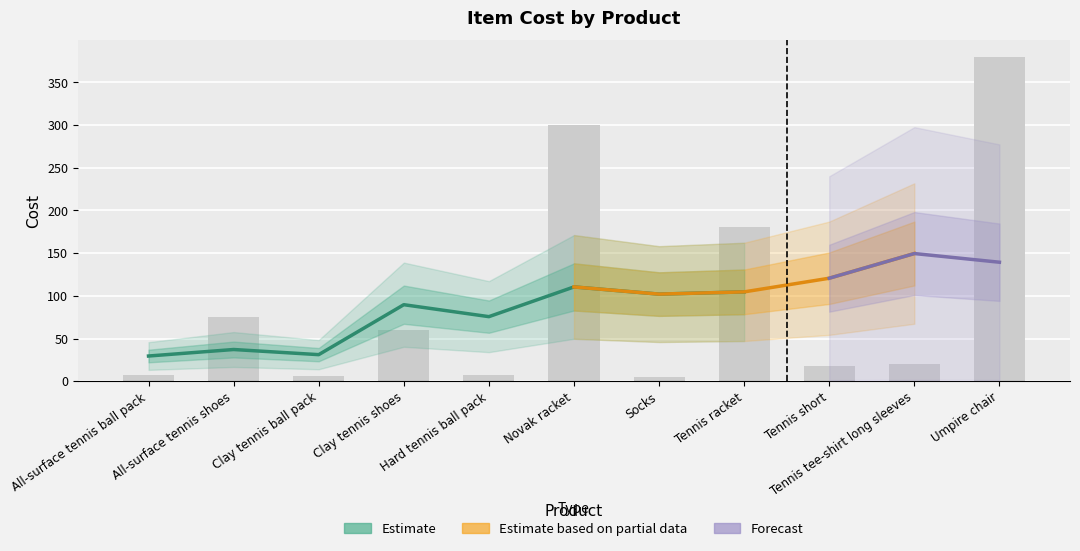

What is the sum of all values?

1058.5